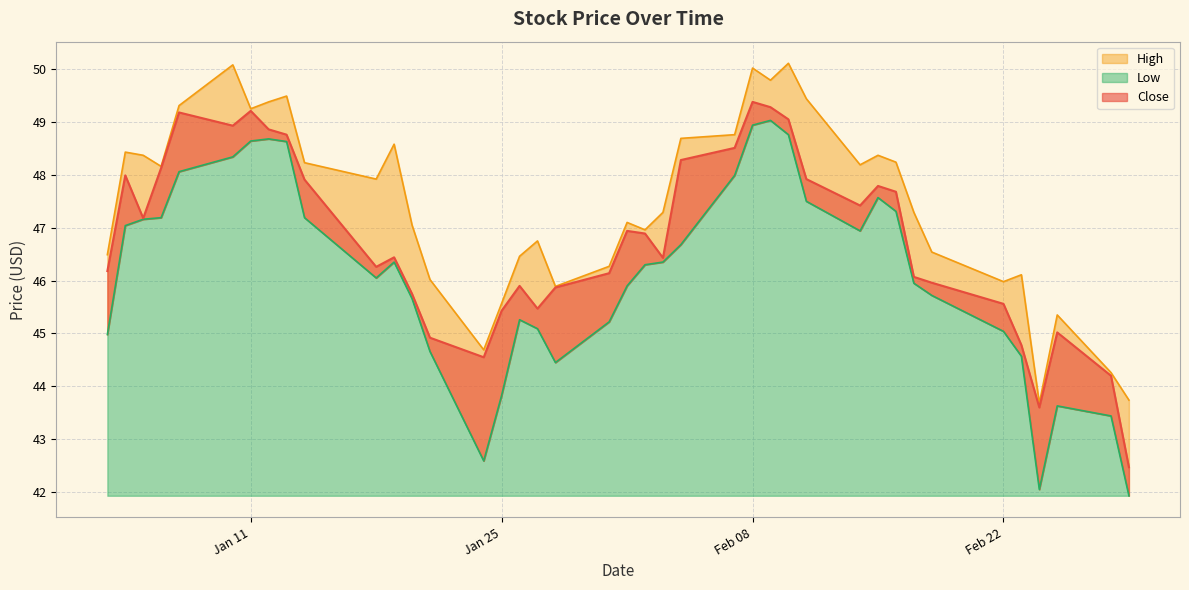

True or false: Low has a value of 47.3 at 2022-02-16.

True